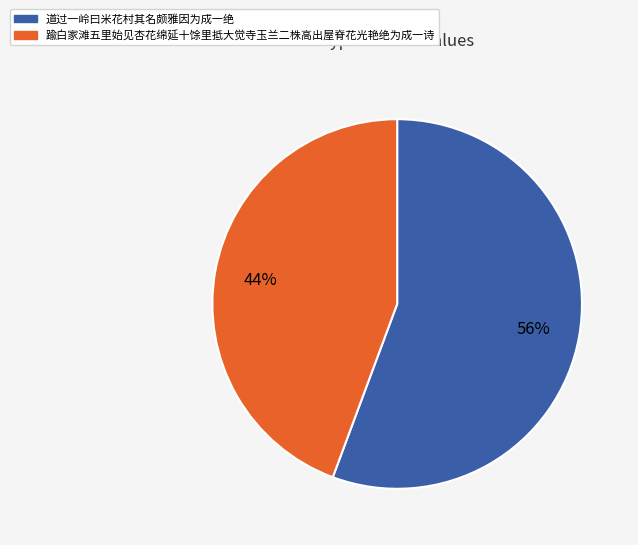

True or false: 踰白家滩五里始见杏花绵延十馀里抵大觉寺玉兰二株高出屋脊花光艳绝为成一诗 accounts for 44% of the total.

True